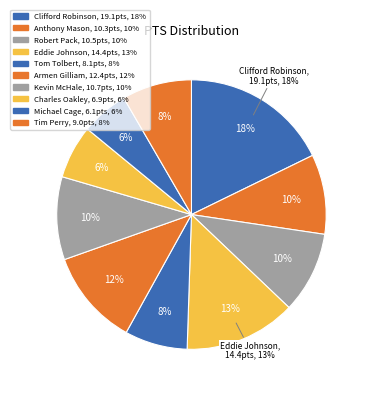

The Anthony Mason slice represents 1% of the pie. True or false?

False